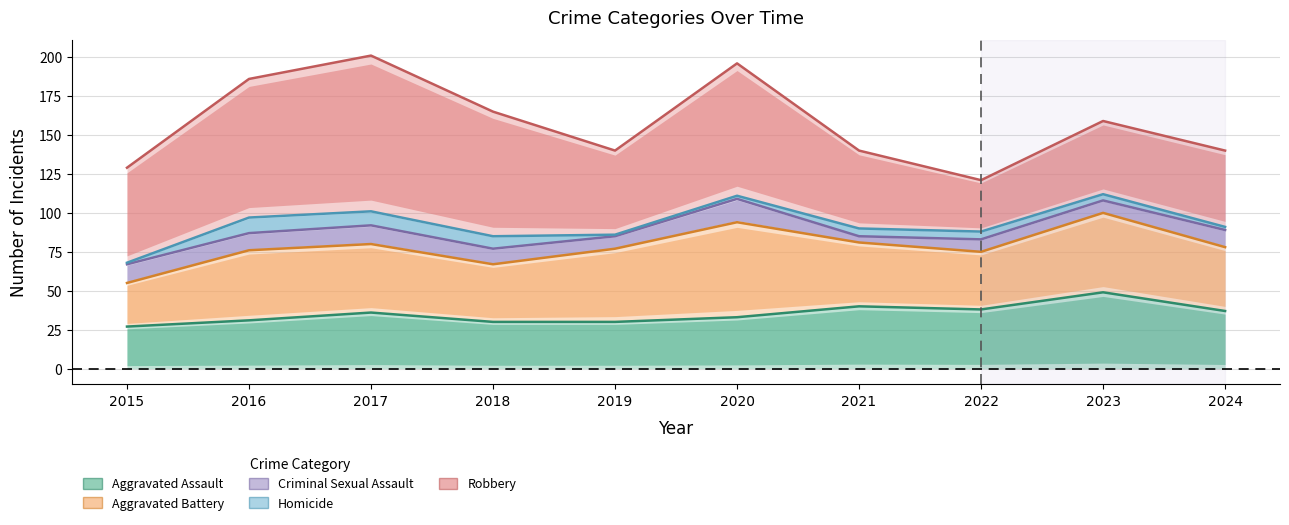

How many interior local peaks does the Aggravated Battery series have?

3